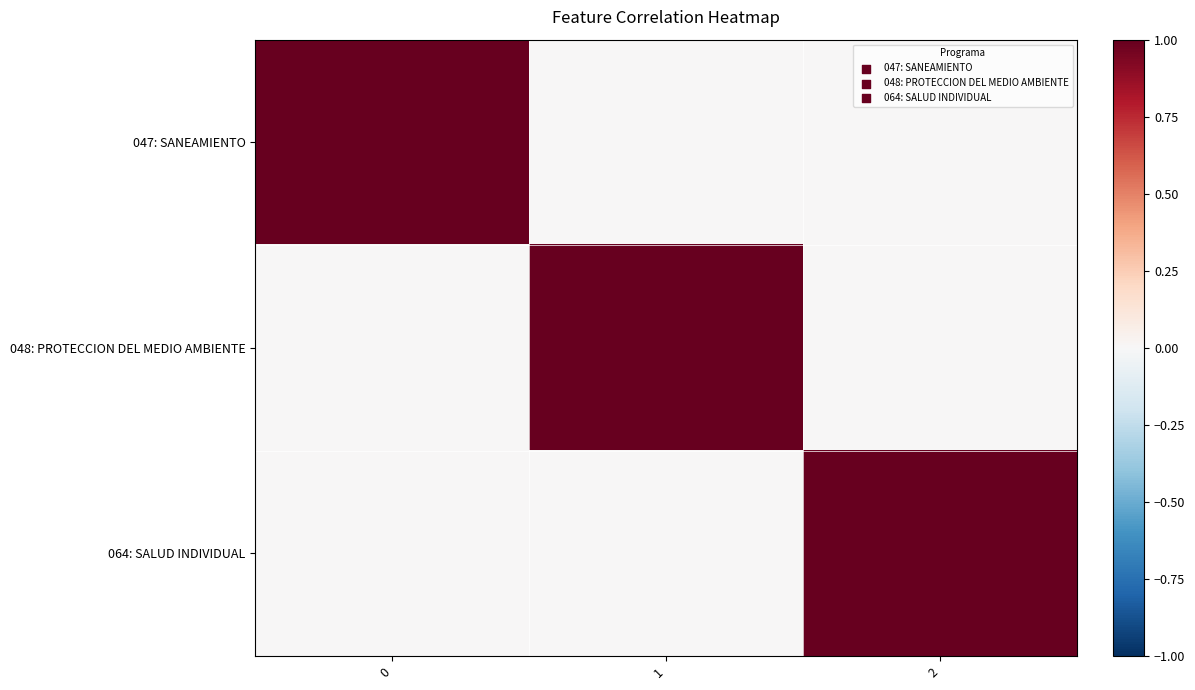

What is the spread (max minus min) of values at 1?

28.3